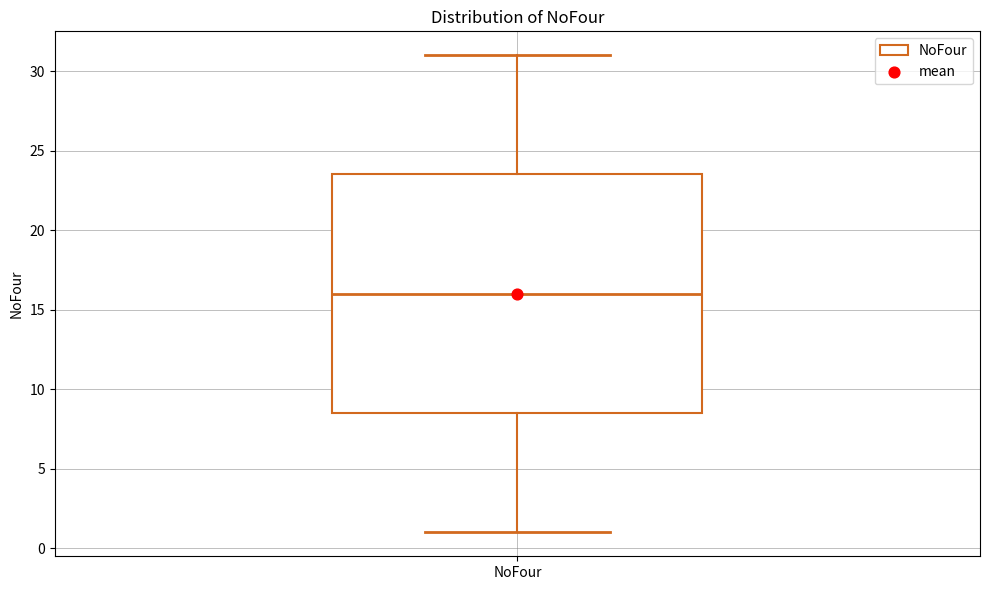

Transcribe this box plot: give where the median line is, the range the box spans, and where the two whiskers end, as read against the y-axis. The values are not printed on the chart, so give them approximately, as read against the axis.

median 16.0, box 8.5 to 23.5, whiskers 1.0 to 31.0